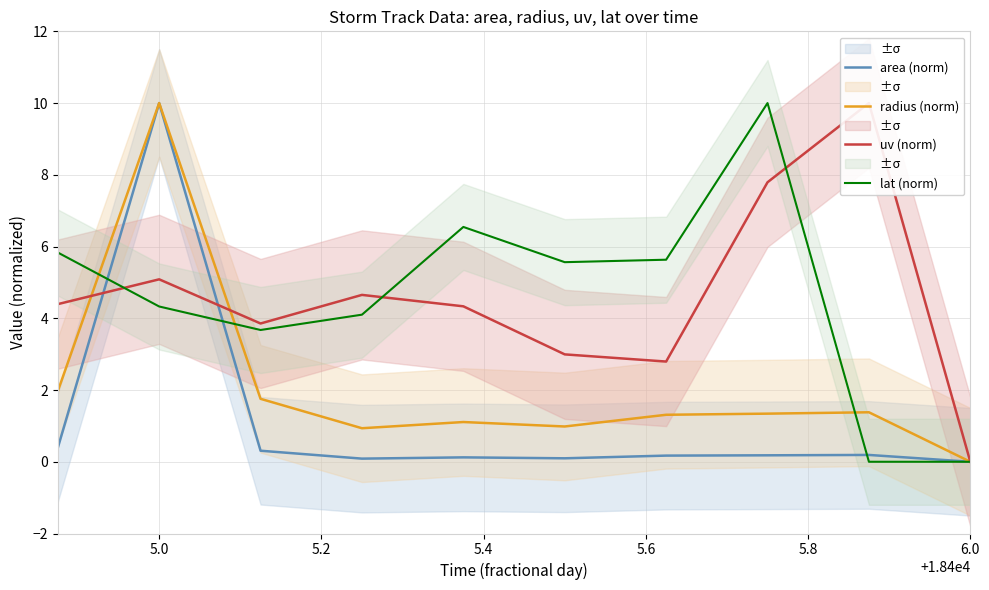

True or false: radius (norm) has a value of 10.0 at 5.0.

True